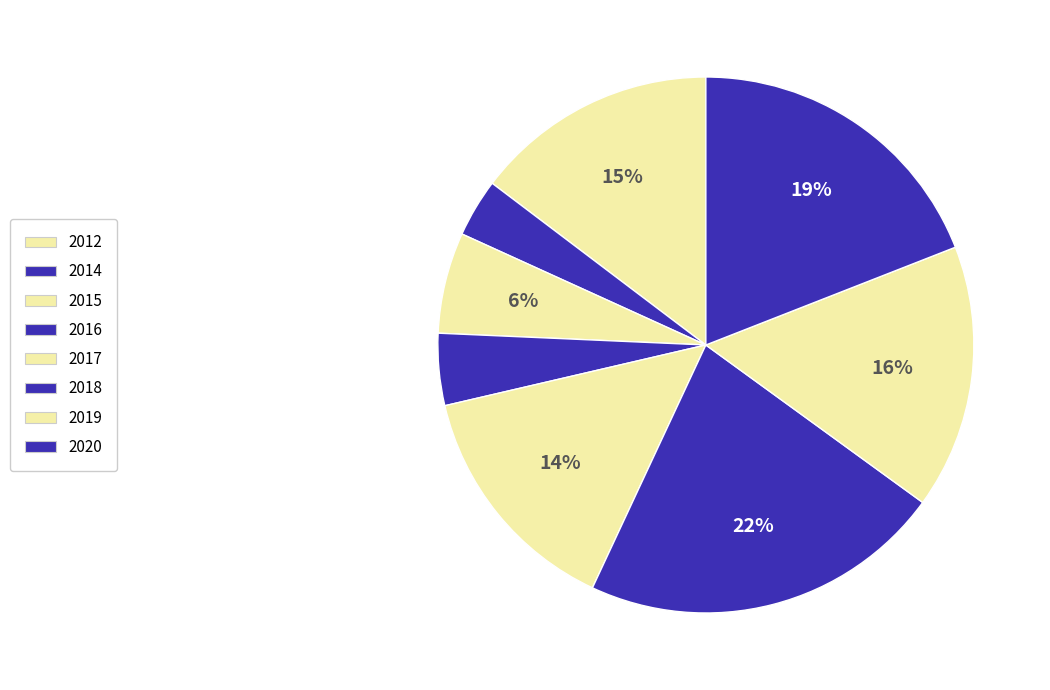

Which category has the biggest portion of the pie?

2018